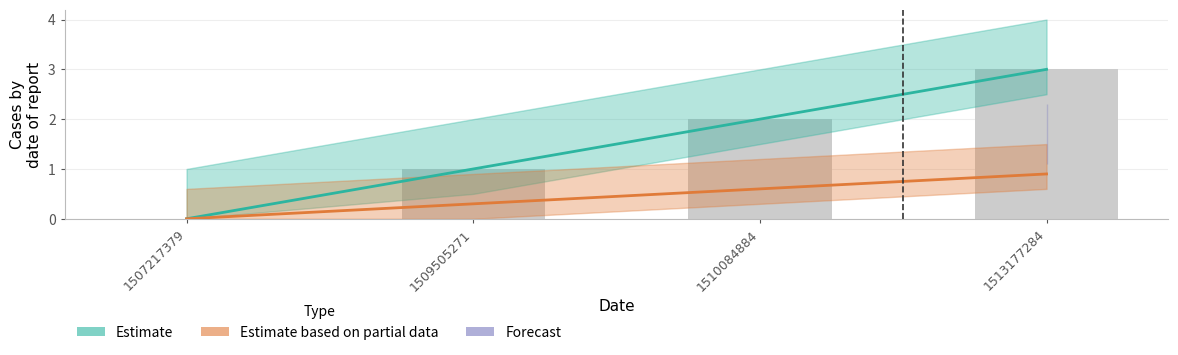

What is the difference between the maximum and minimum values in the Estimate based on partial data series?

0.9